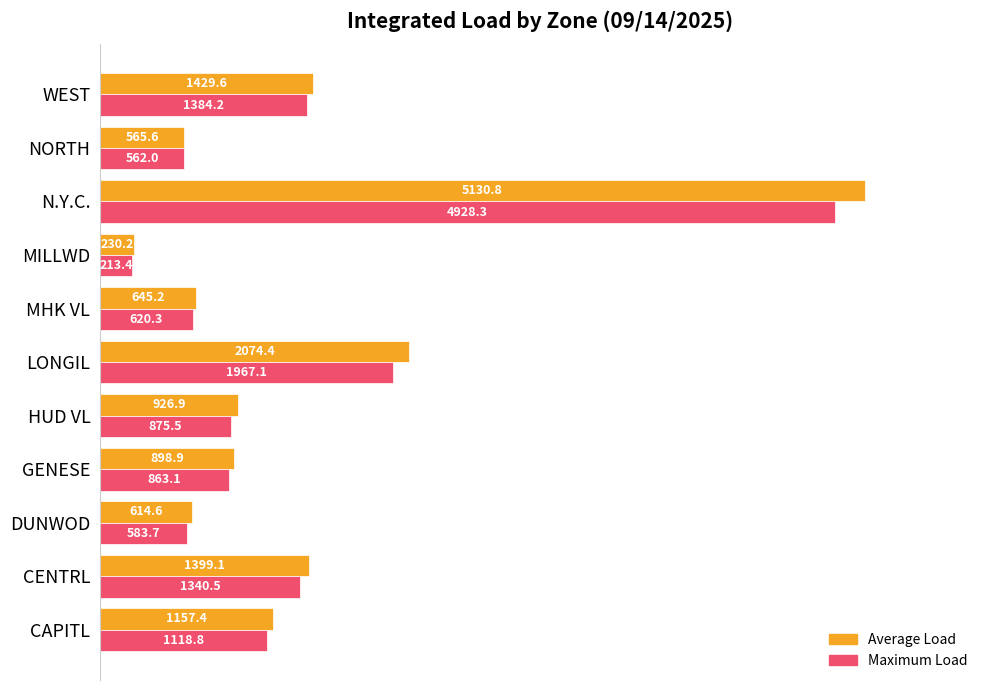

What are all the series names shown in the legend?

Average Load, Maximum Load